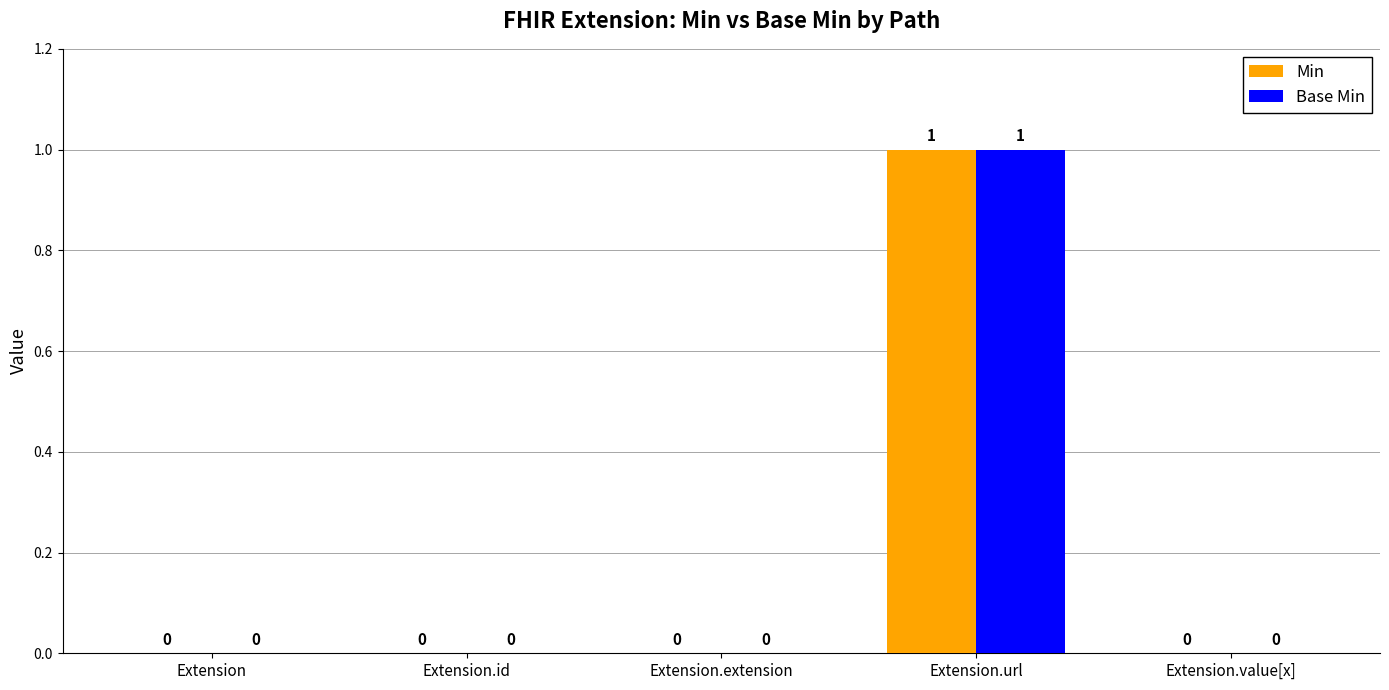

At which category is the sum across all series the highest?

Extension.url